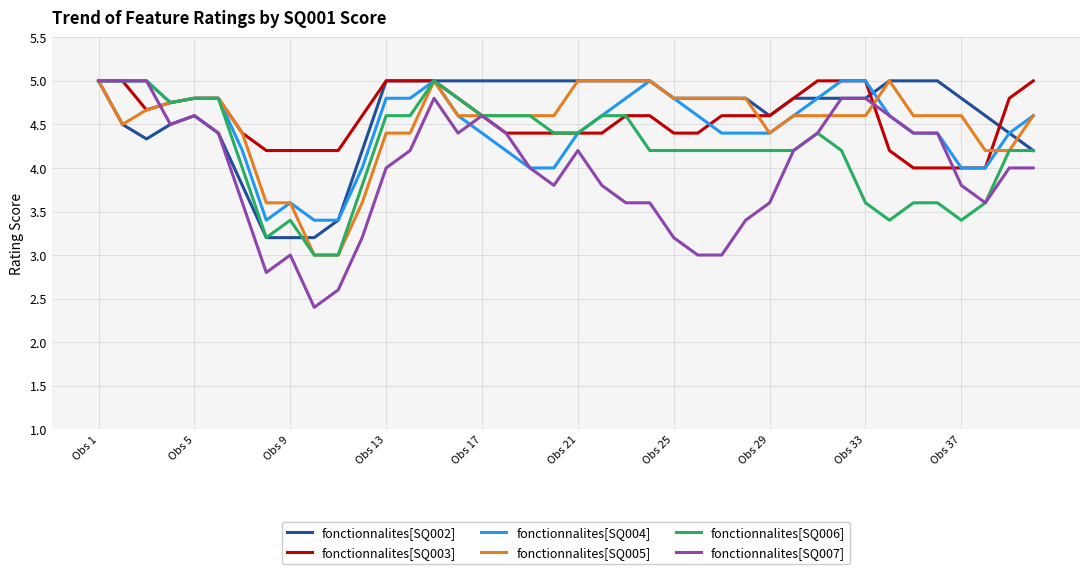

What is the greatest value displayed?

5.0